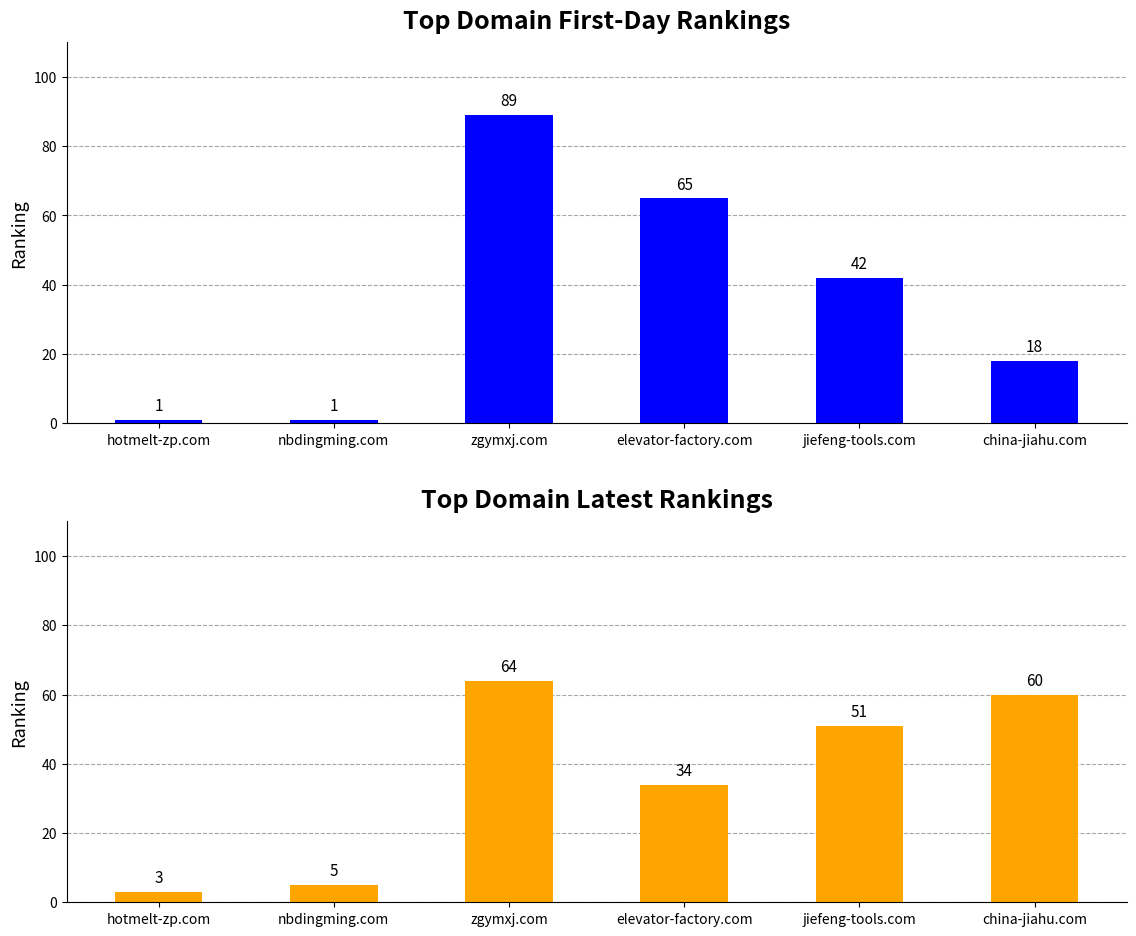

What is the maximum value shown in the chart?

89